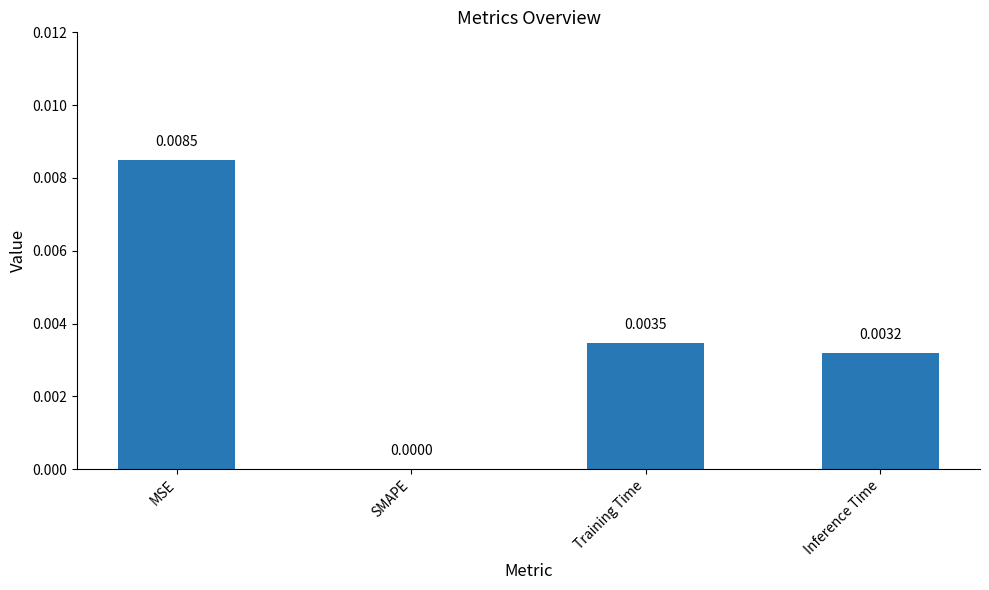

Where is the data nearest to the value 0?

SMAPE